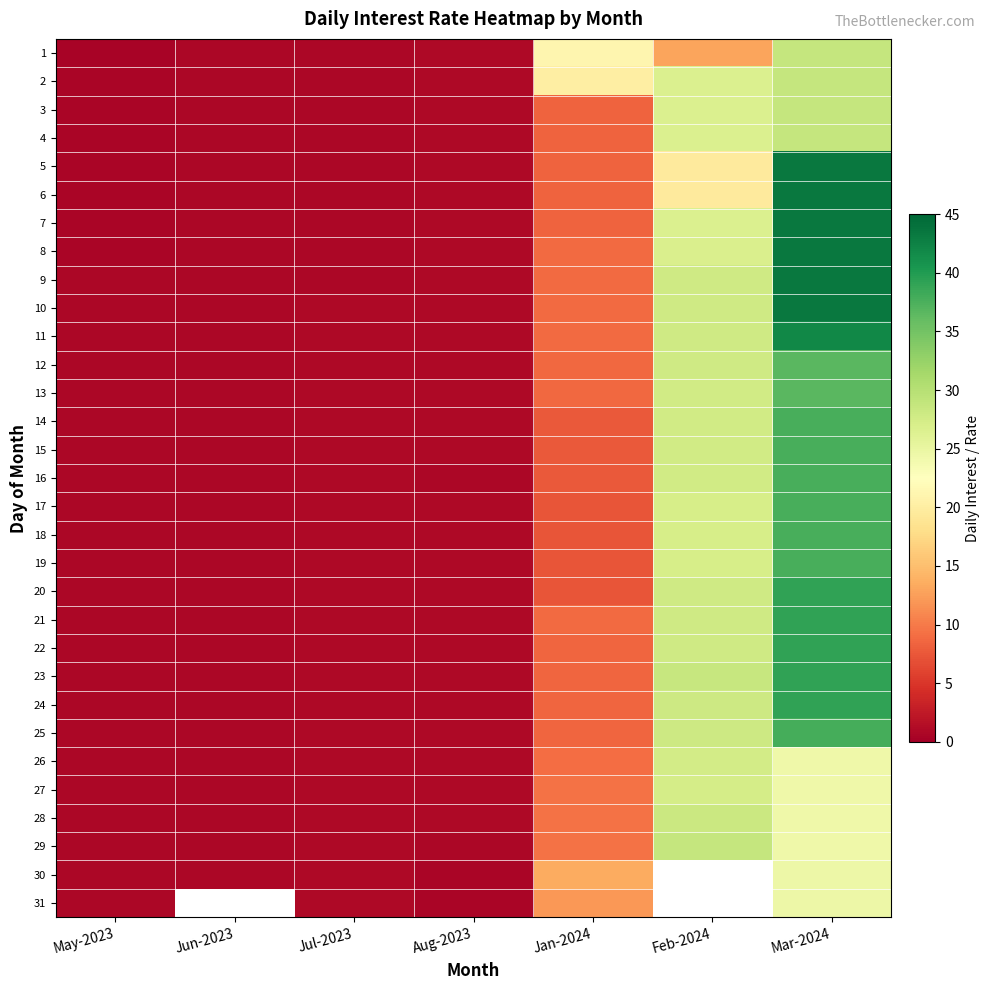

What is the total value across all series at Jan-2024?

293.7